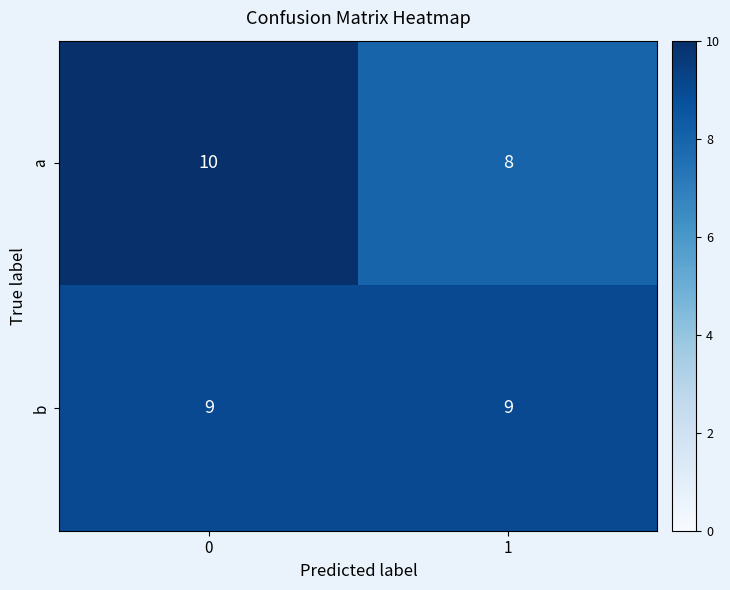

Reading left to right, transcribe all the data shown in this chart.

a: 0=10	1=8
b: 0=9	1=9